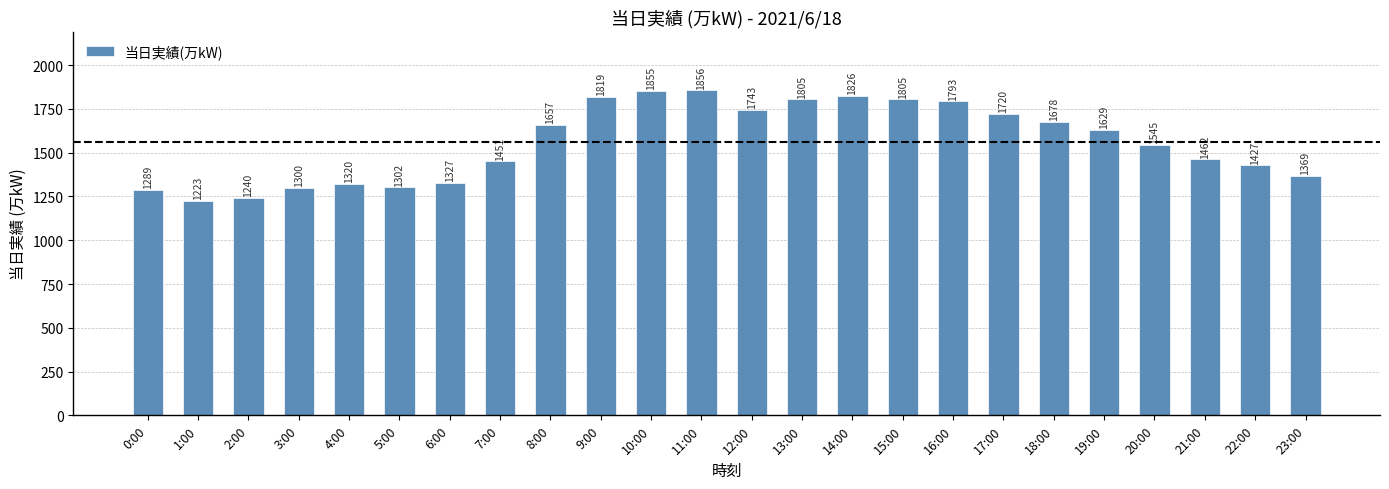

What is the average value?

1560